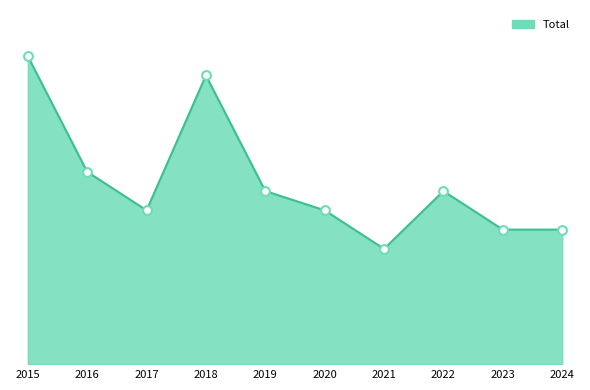

Does the chart have visible grid lines?

No